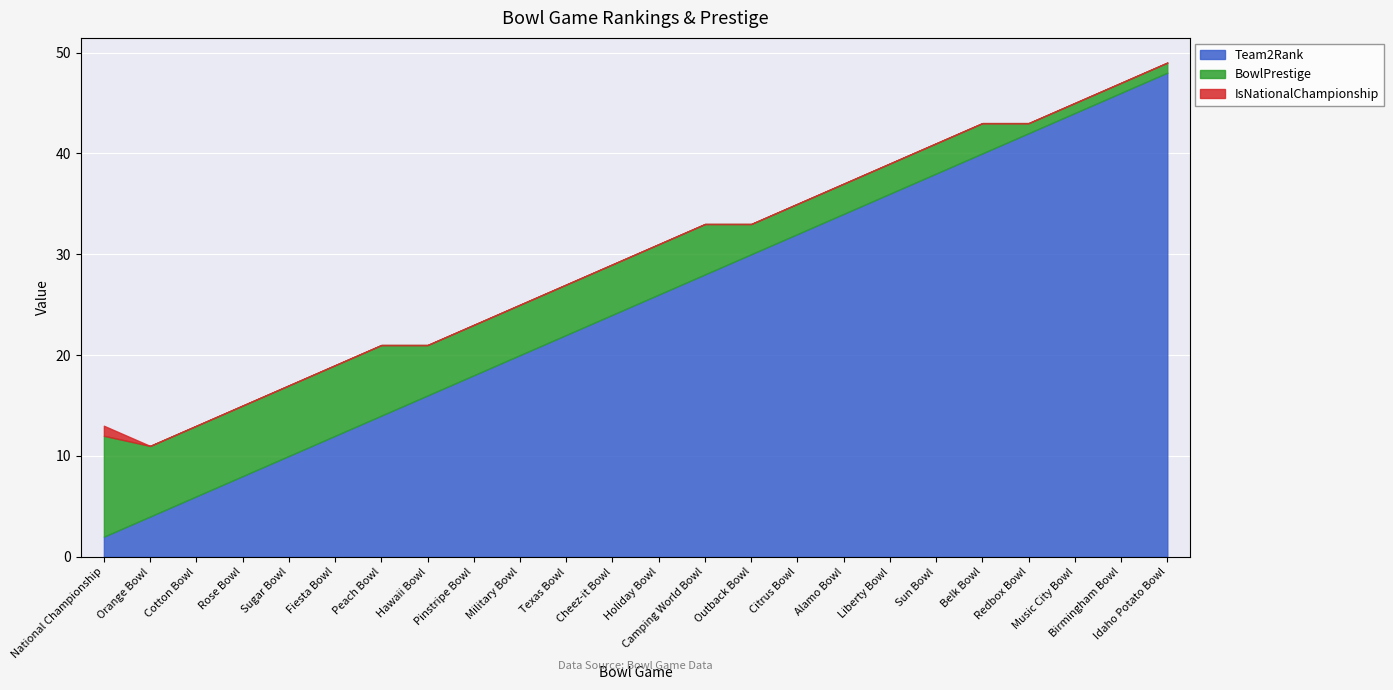

At which label does IsNationalChampionship reach its peak?

National Championship